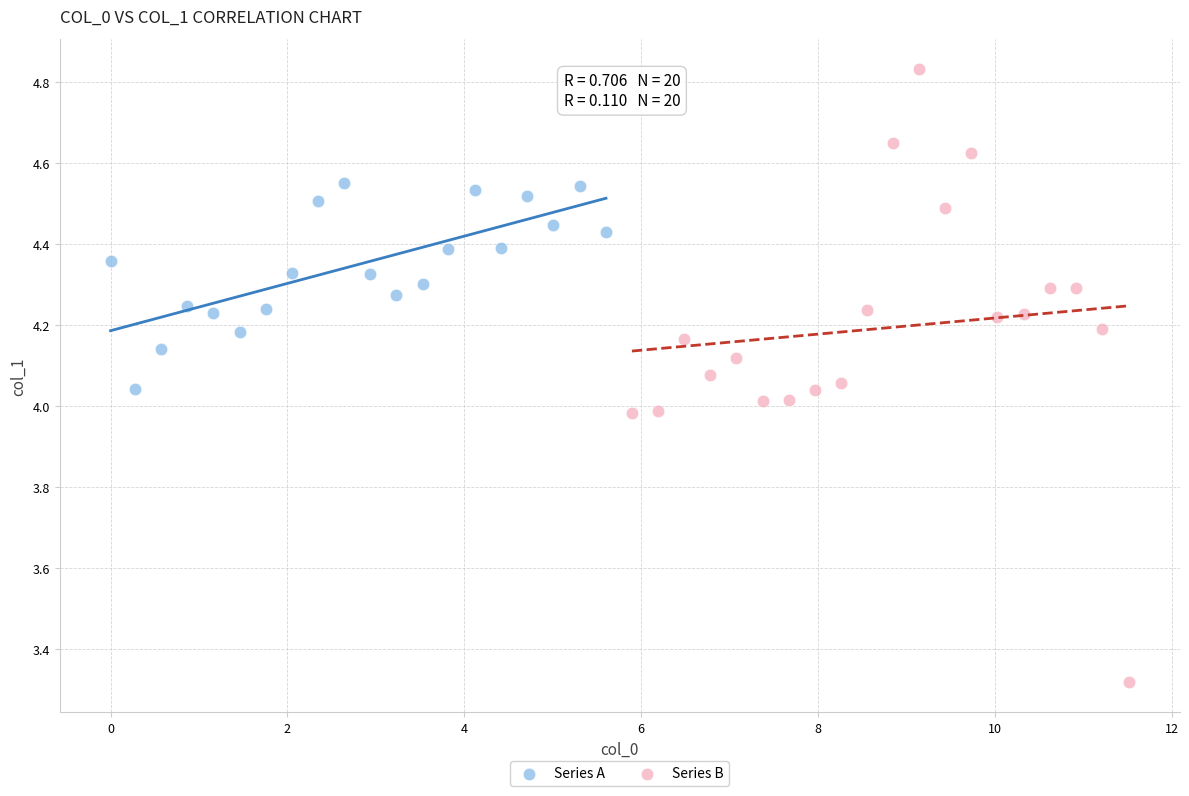

Which series contains the highest Y value?

Series B